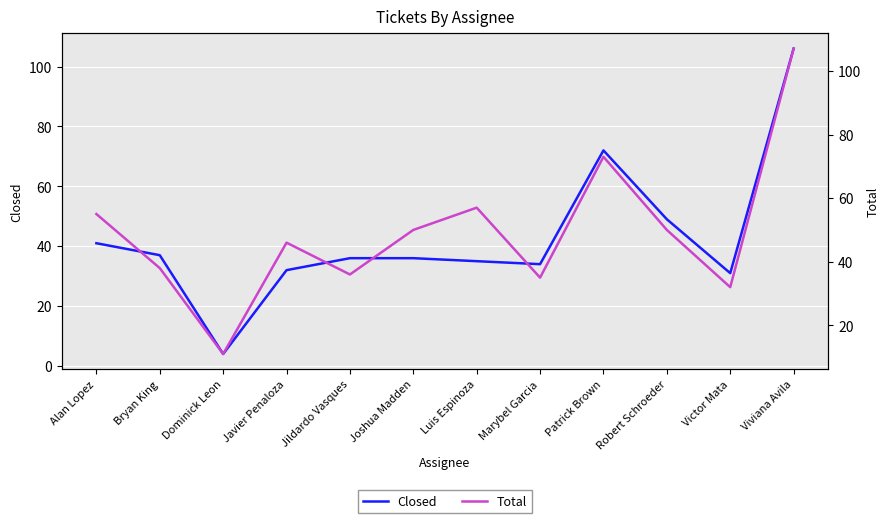

Does the chart display data point markers on the line(s)?

No